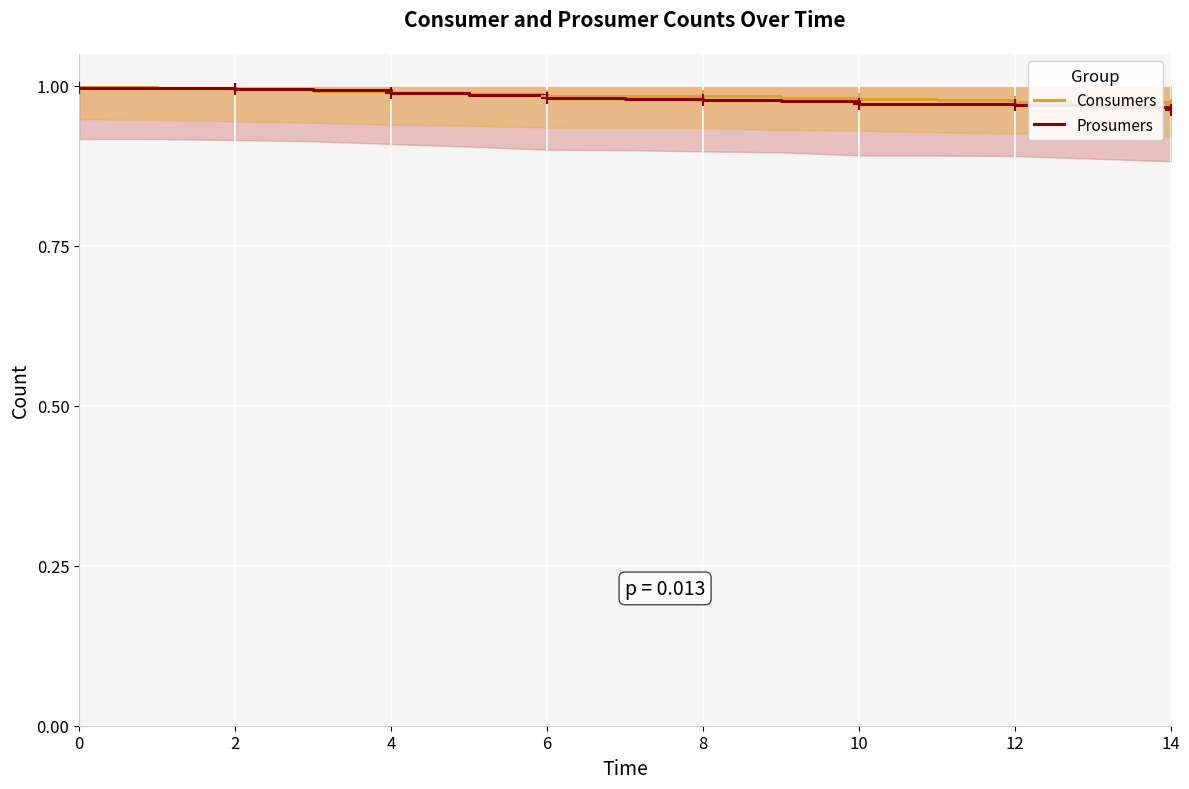

Which label corresponds to the smallest value in the chart?

14